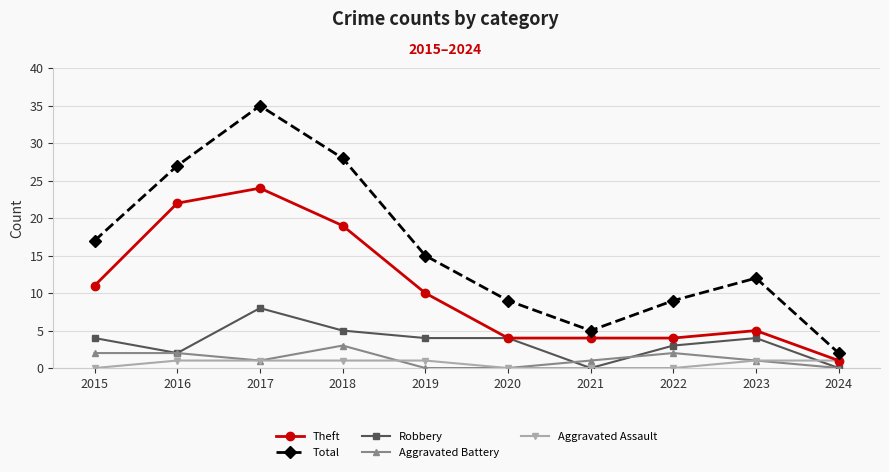

Reading right to left, list all the values displayed in this chart.

Theft: 1	5	4	4	4	10	19	24	22	11
Total: 2	12	9	5	9	15	28	35	27	17
Robbery: 0	4	3	0	4	4	5	8	2	4
Aggravated Battery: 0	1	2	1	0	0	3	1	2	2
Aggravated Assault: 1	1	0	0	0	1	1	1	1	0